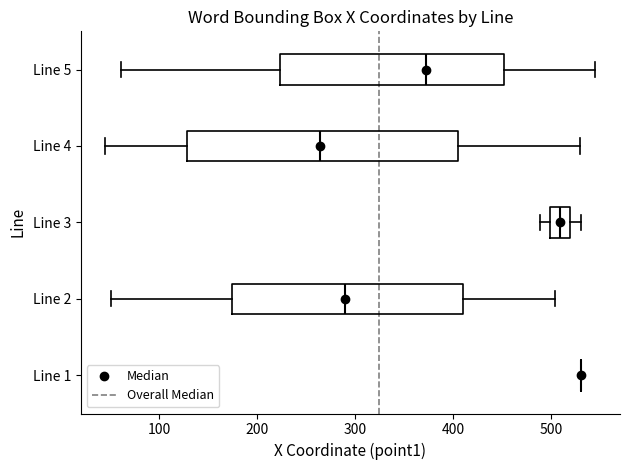

Reading bottom to top, read every box against the x-axis: the position of its median line, the range the box covers, and the ends of its whiskers. The values are not printed on the chart, so give them approximately, as read against the axis.

Line 1: box collapsed to a line at 530, whiskers 530 to 530
Line 2: median 290, box 170 to 410, whiskers 50 to 500
Line 3: median 510, box 500 to 520, whiskers 490 to 530
Line 4: median 260, box 130 to 410, whiskers 50 to 530
Line 5: median 370, box 220 to 450, whiskers 60 to 550